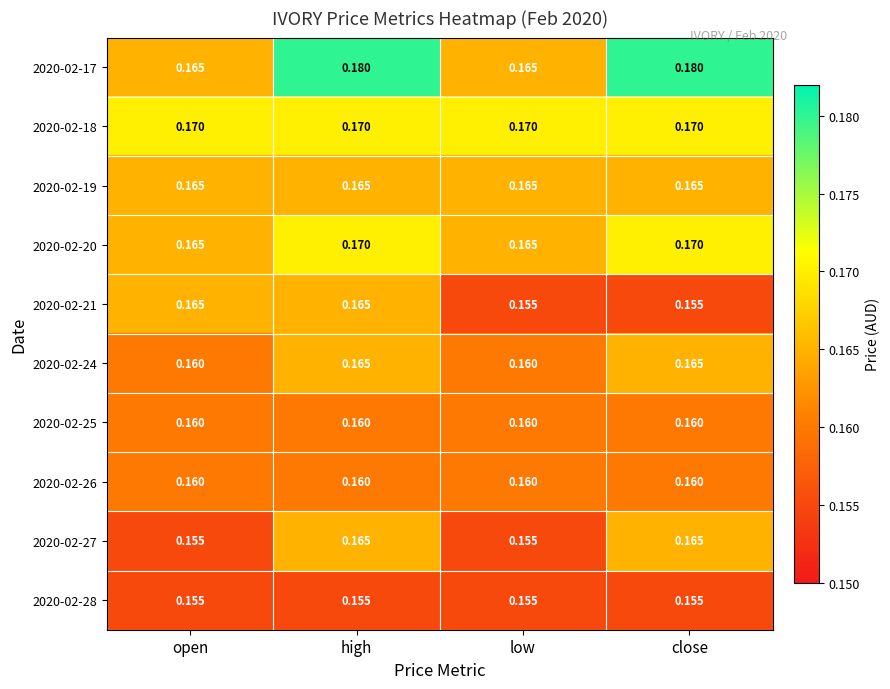

Is the value of 2020-02-21 at close greater than the value of 2020-02-24 at high?

No